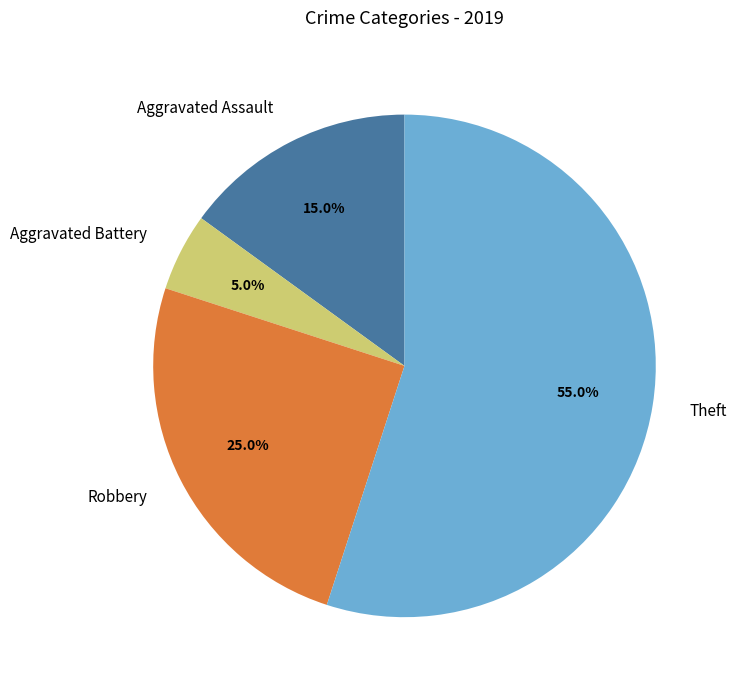

To the nearest percent, what portion does Aggravated Battery represent?

5%